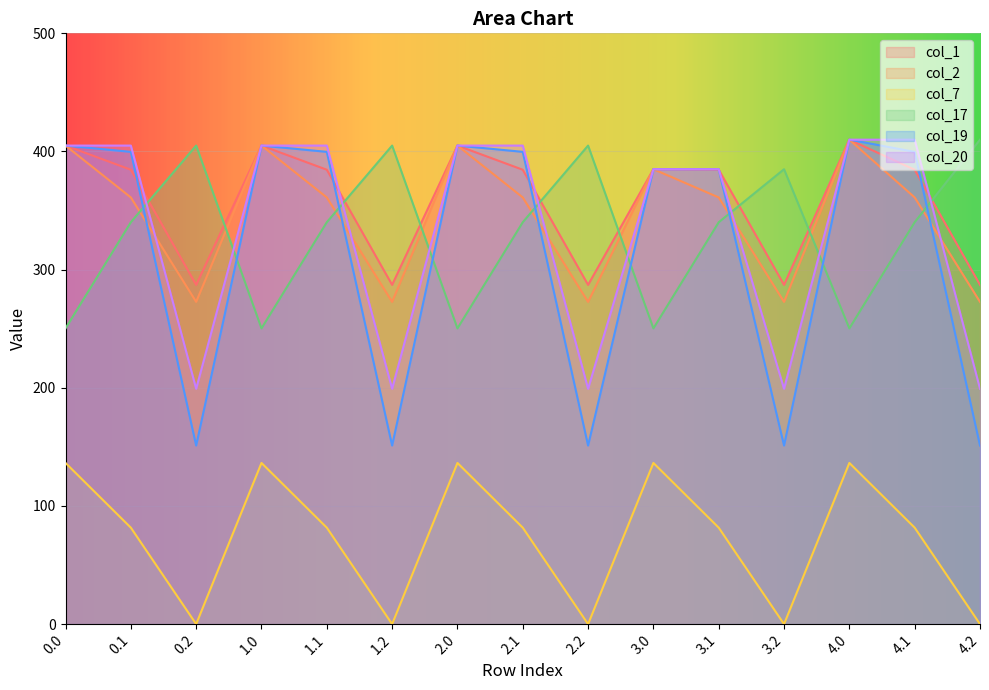

The col_19 series shows 248.8 at 1.2. True or false?

False